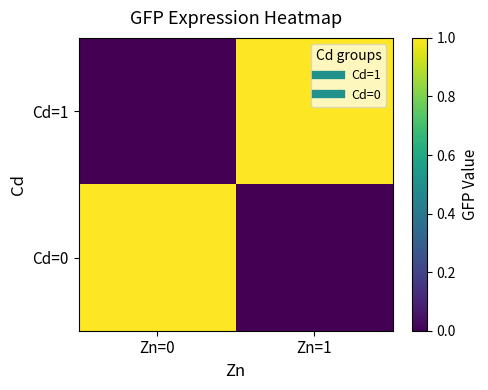

Rank the series at Zn=1 from highest to lowest value.

Cd=1, Cd=0